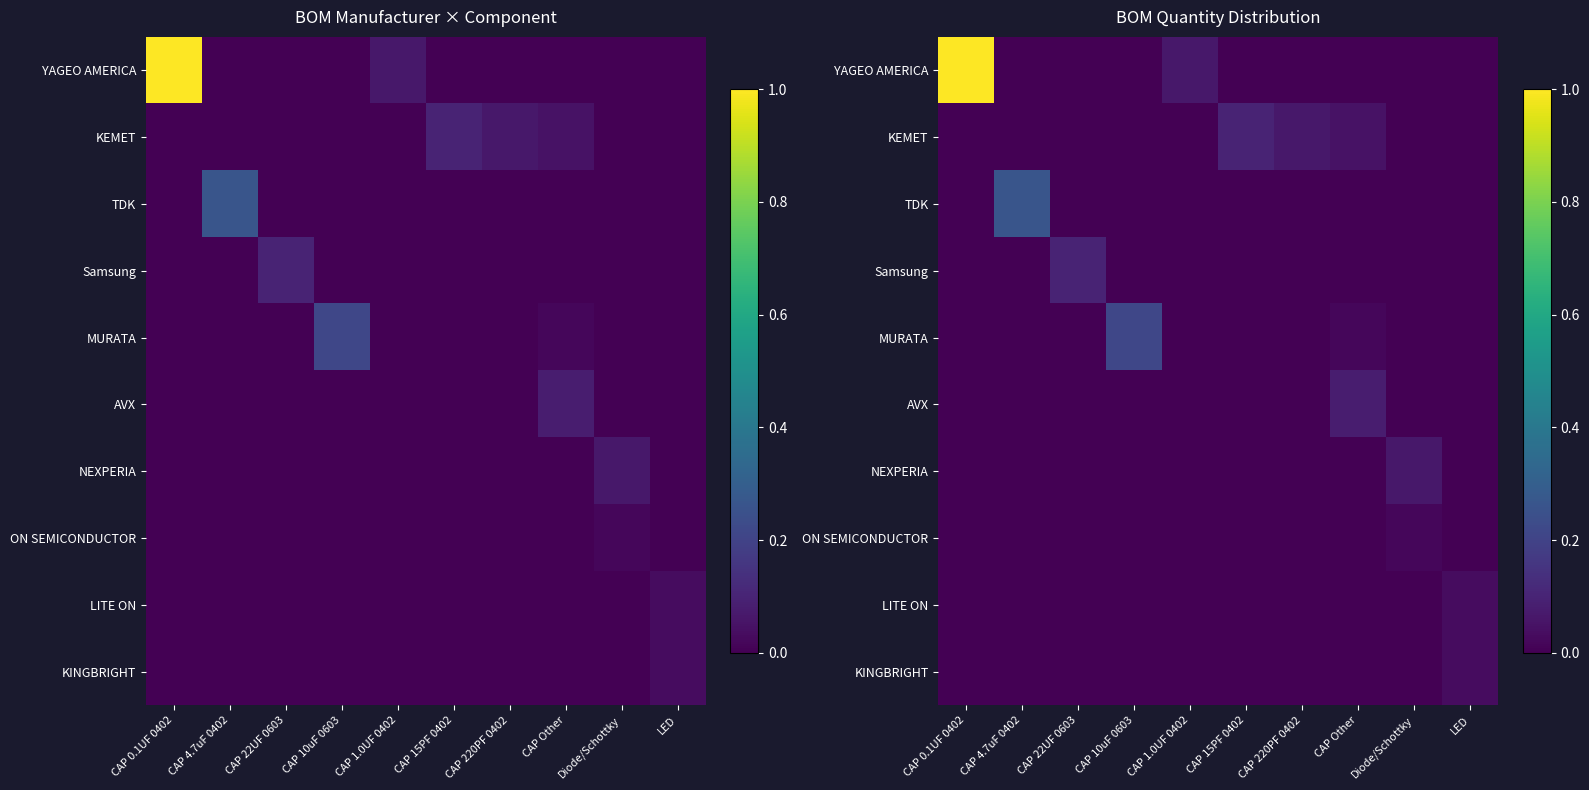

Which series has the largest total across all categories?

YAGEO AMERICA